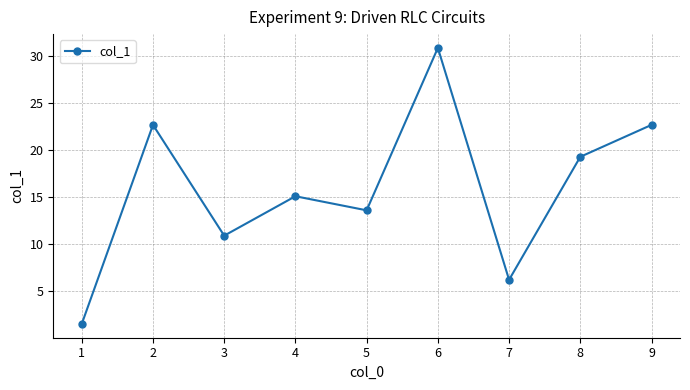

True or false: the data shows 34.6 at 2.

False